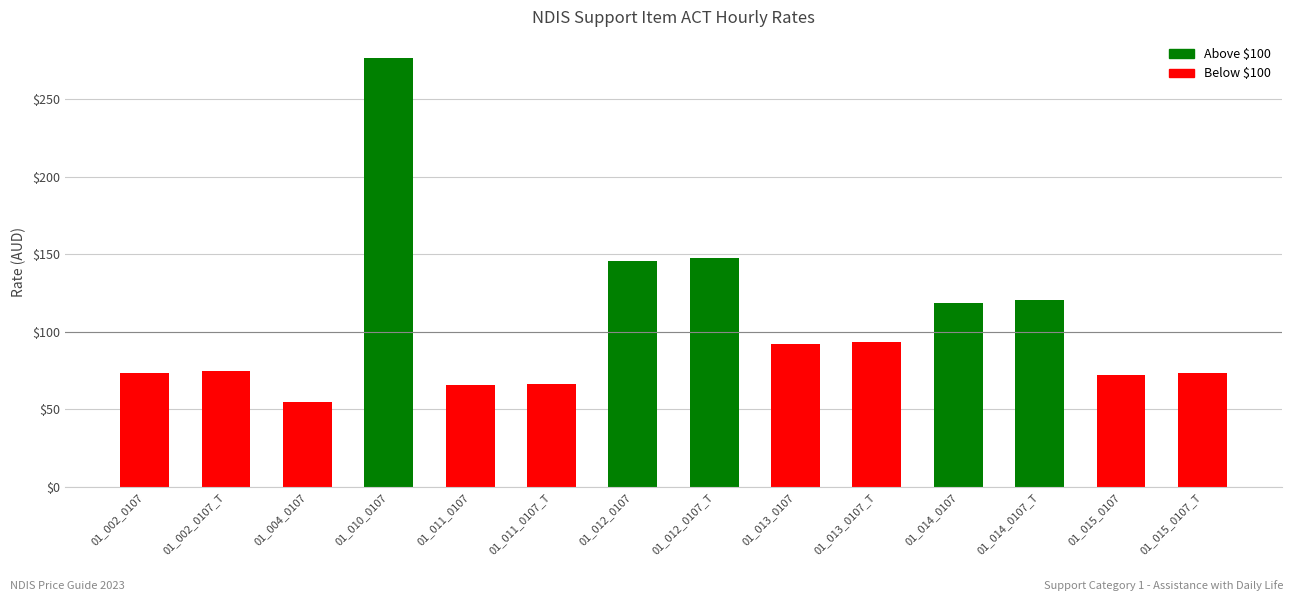

Read the value at 01_002_0107_T.

74.6